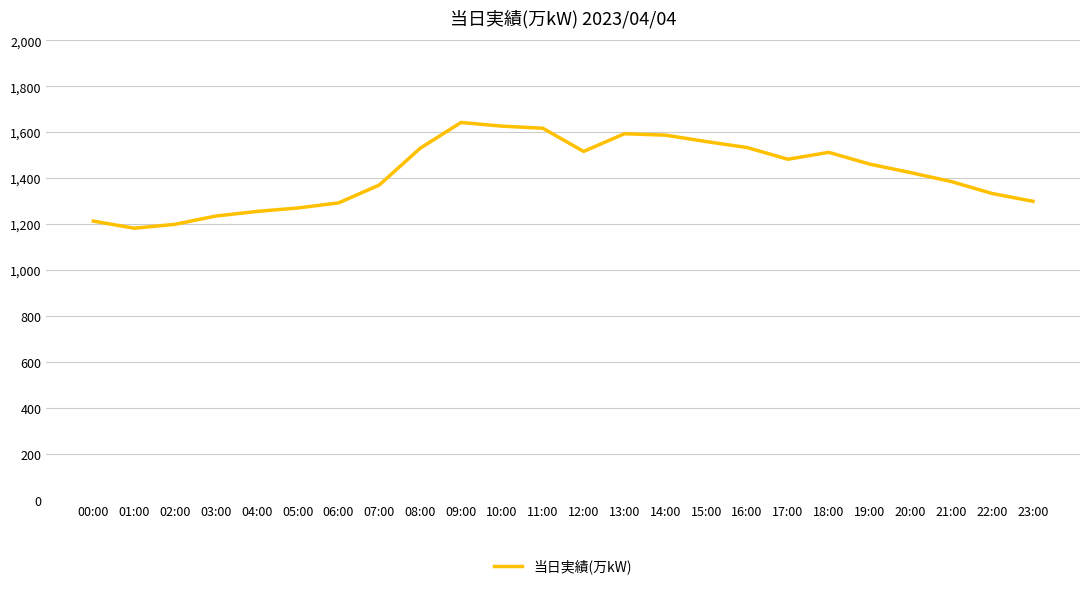

What is the difference between the maximum and minimum values?

460